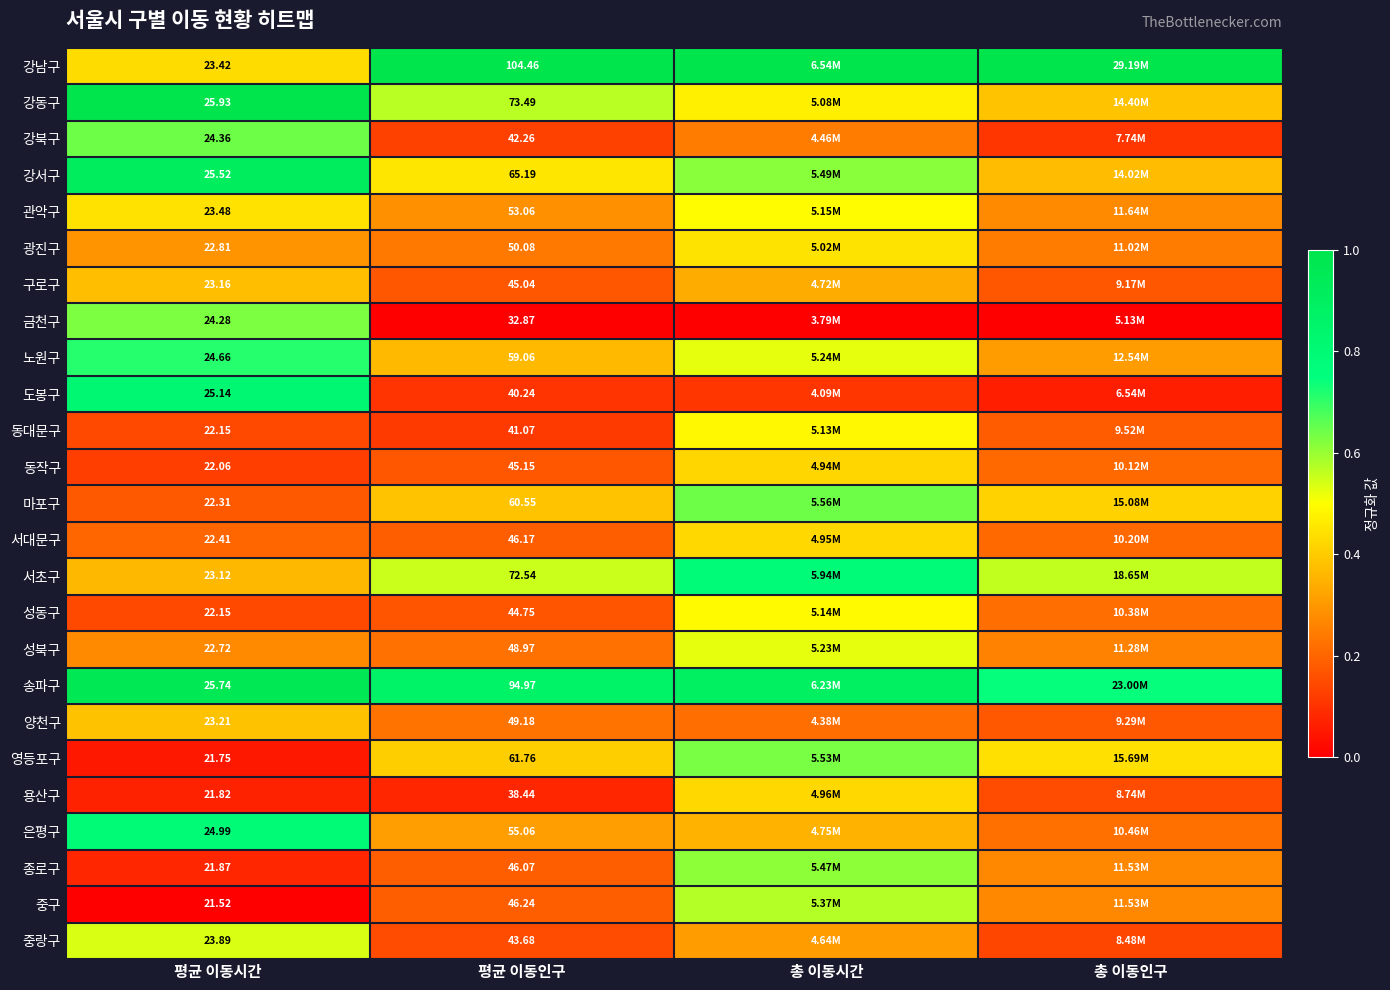

At which label does 강남구 reach its minimum?

평균 이동시간